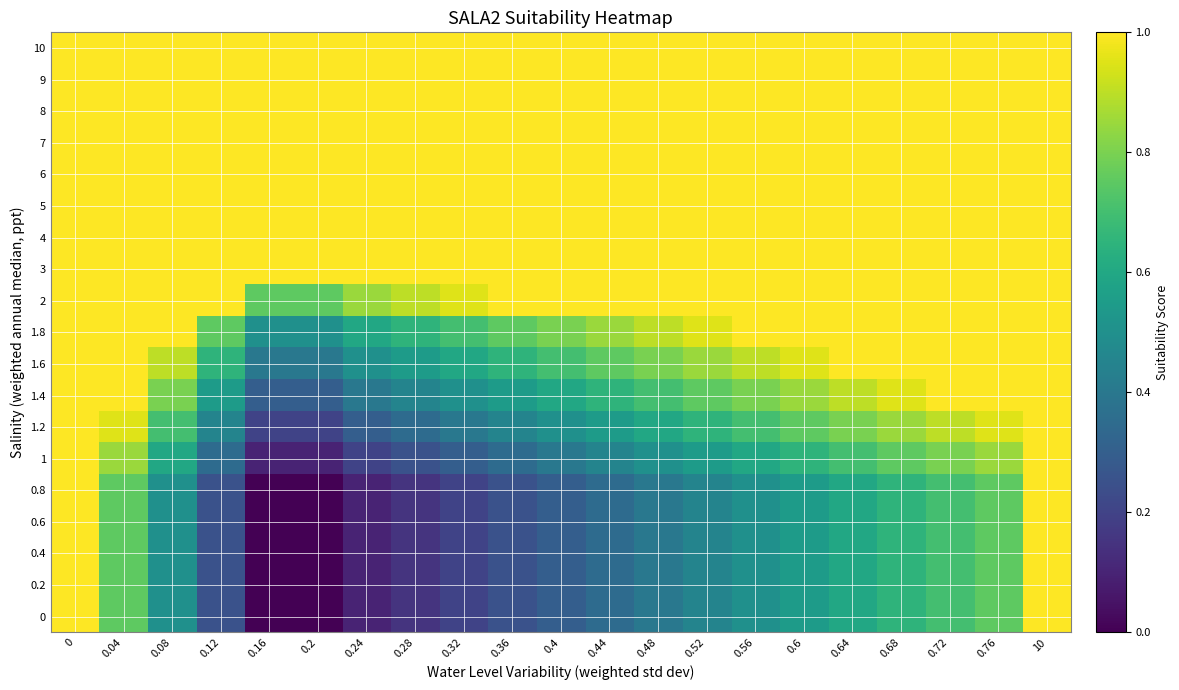

Which label corresponds to the smallest value in the chart?

0.16